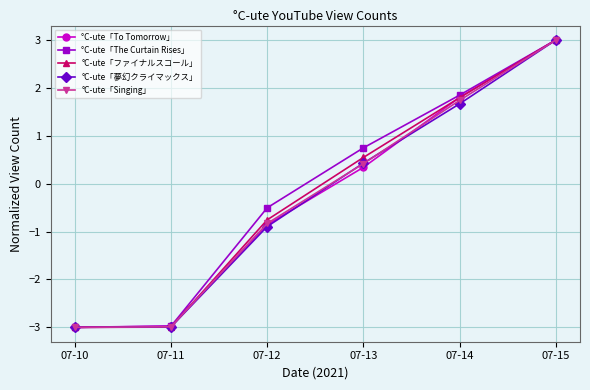

What is the greatest value displayed?

3.0